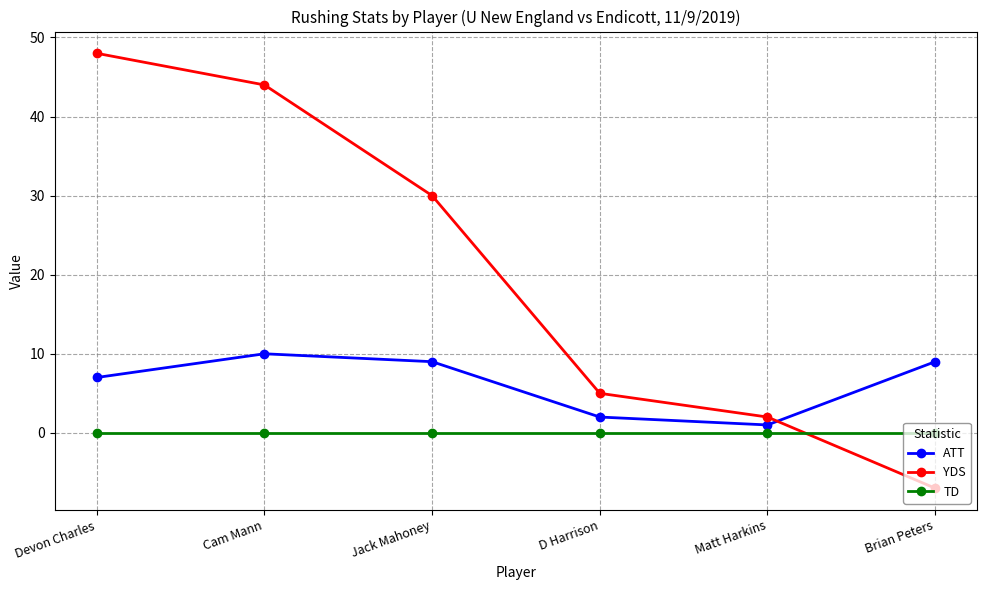

True or false: YDS has more than 1 interior local peaks.

False